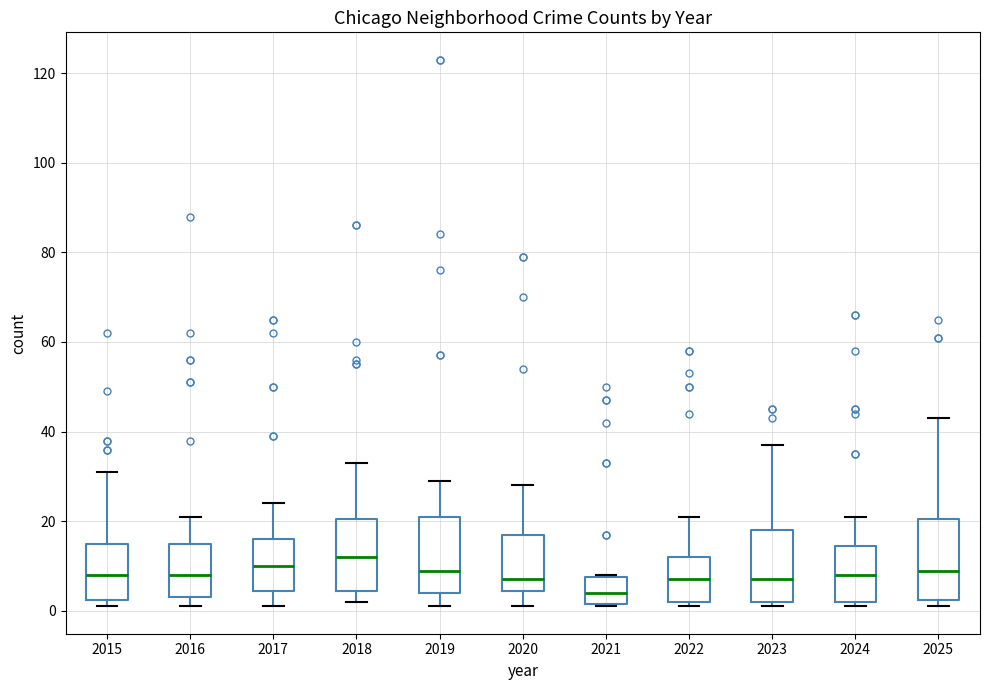

Where is the upper edge of the box at x = 2015 on the y-axis? The values are not printed on the chart, so give them approximately, as read against the axis.

16